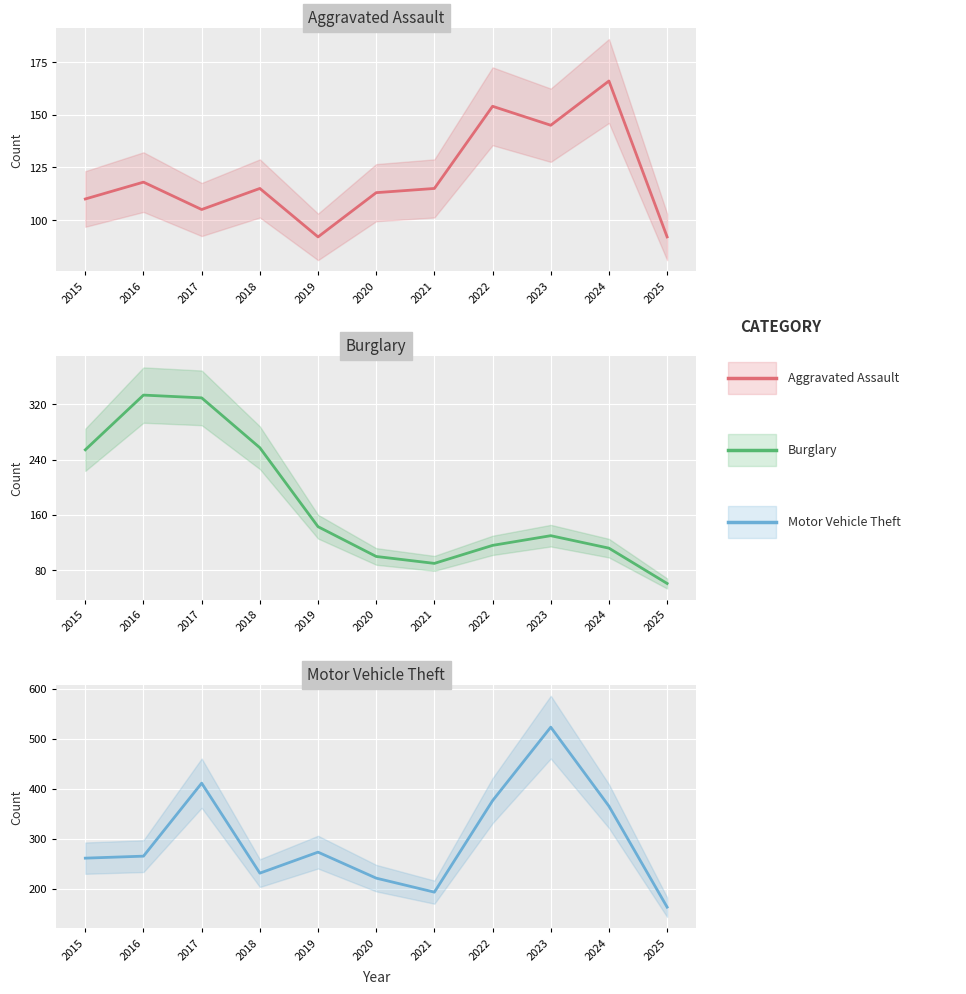

How many interior local valleys does the Burglary series have?

1